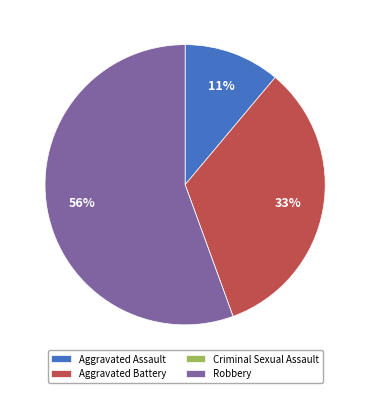

To the nearest percent, what is the average slice percentage?

25%